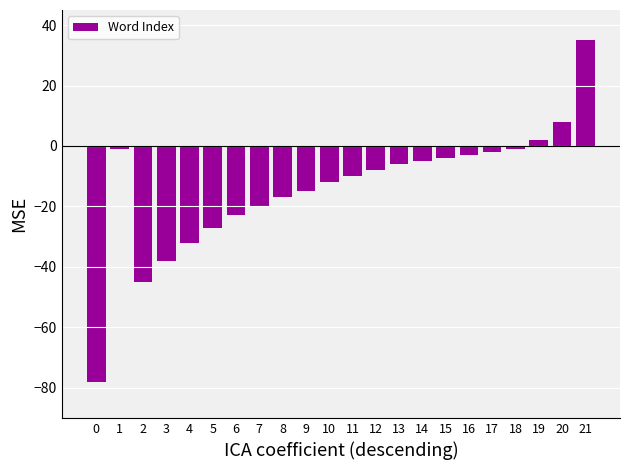

Reading left to right, list all the values displayed in this chart.

0=-78	1=-1	2=-45	3=-38	4=-32	5=-27	6=-23	7=-20	8=-17	9=-15	10=-12	11=-10	12=-8	13=-6	14=-5	15=-4	16=-3	17=-2	18=-1	19=2	20=8	21=35